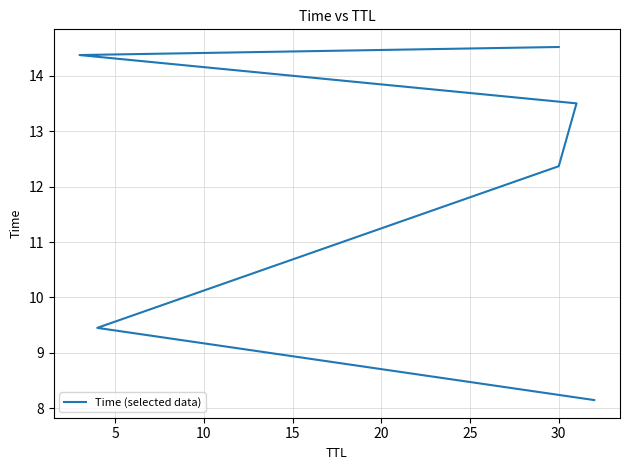

What is the sum of the values at 25 and 5?

24.0